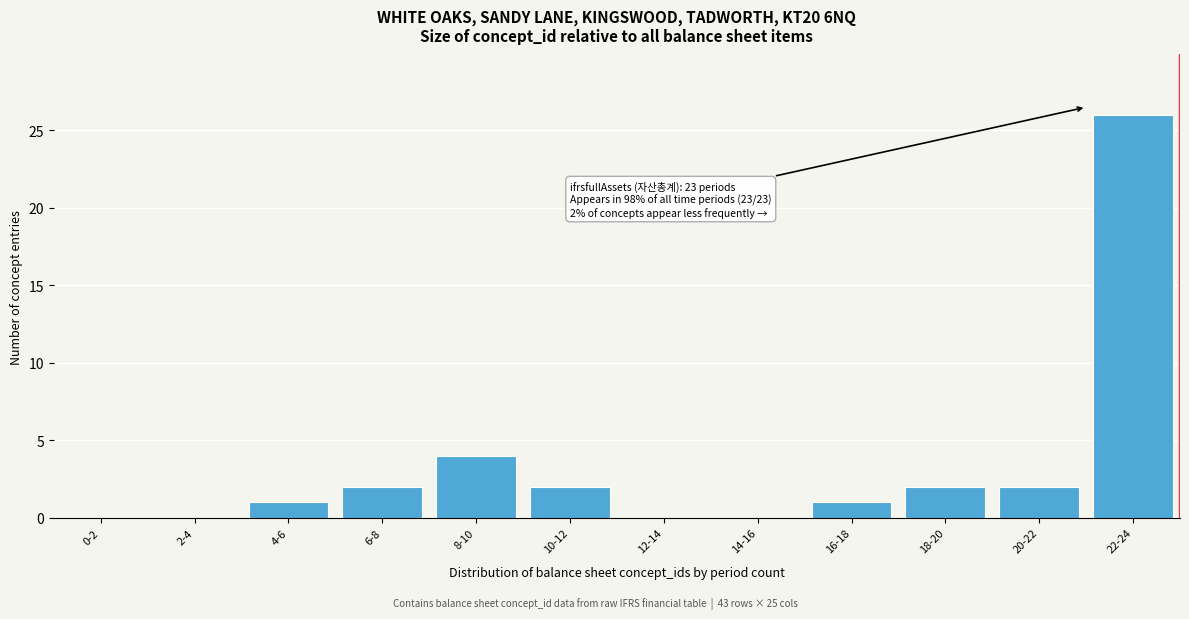

Reading left to right, transcribe all the data shown in this chart.

0-2=0	2-4=0	4-6=1	6-8=2	8-10=4	10-12=2	12-14=0	14-16=0	16-18=1	18-20=2	20-22=2	22-24=26